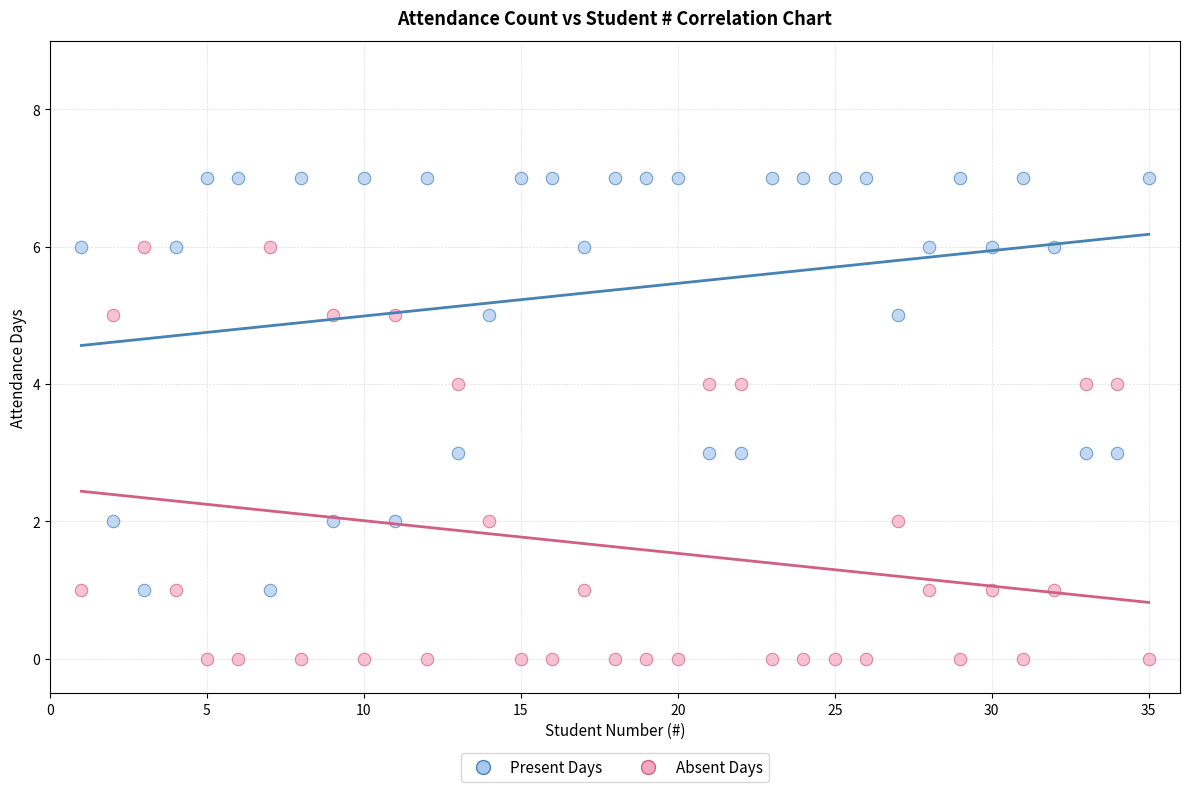

Which series reaches the maximum Y coordinate?

Present Days